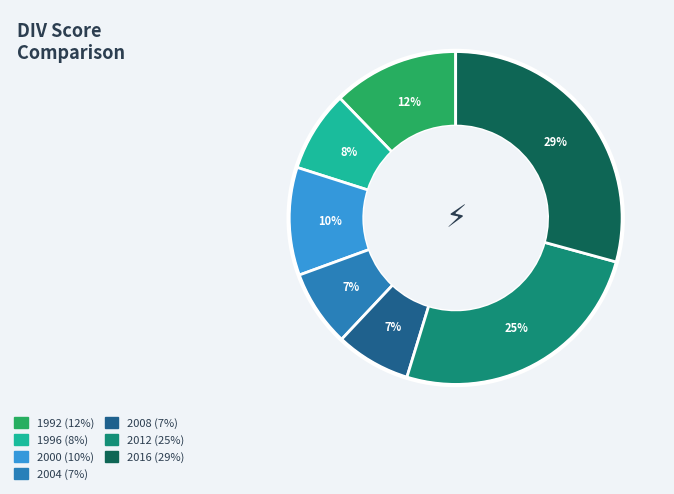

To the nearest percent, what is the difference between the largest and smallest slice percentages?

22%